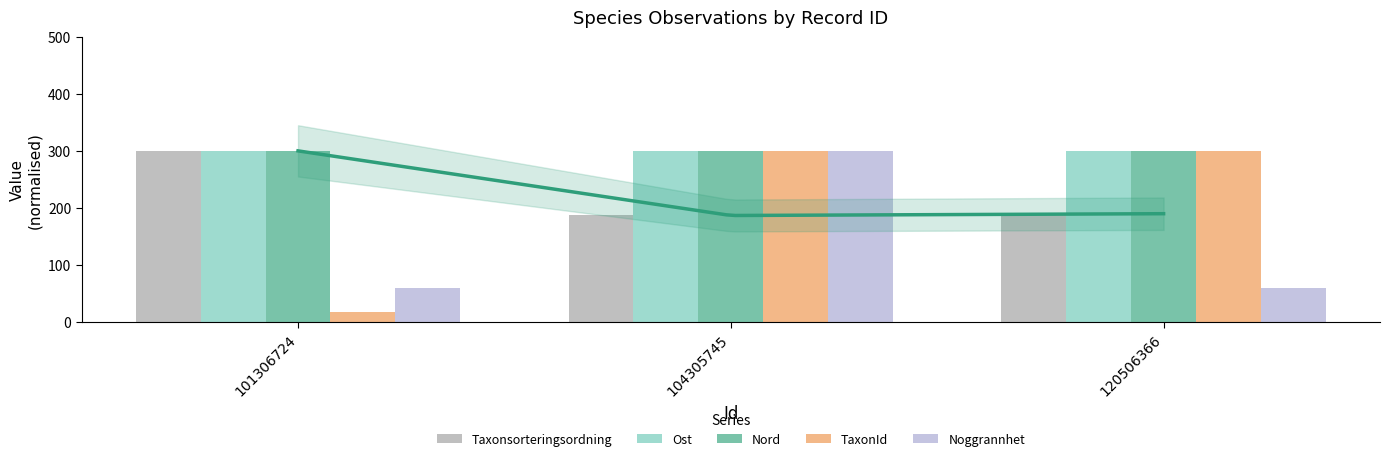

Where is Ost nearest to the value 299?

120506366